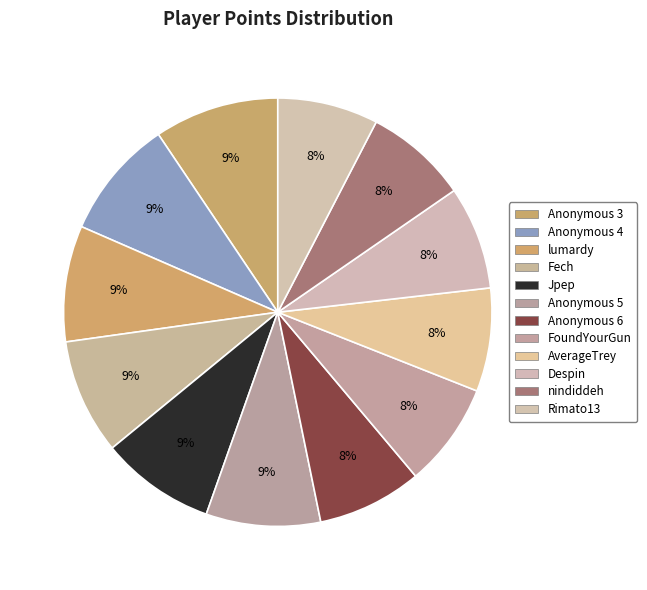

Do Anonymous 3 and AverageTrey together represent more than half of the pie?

No